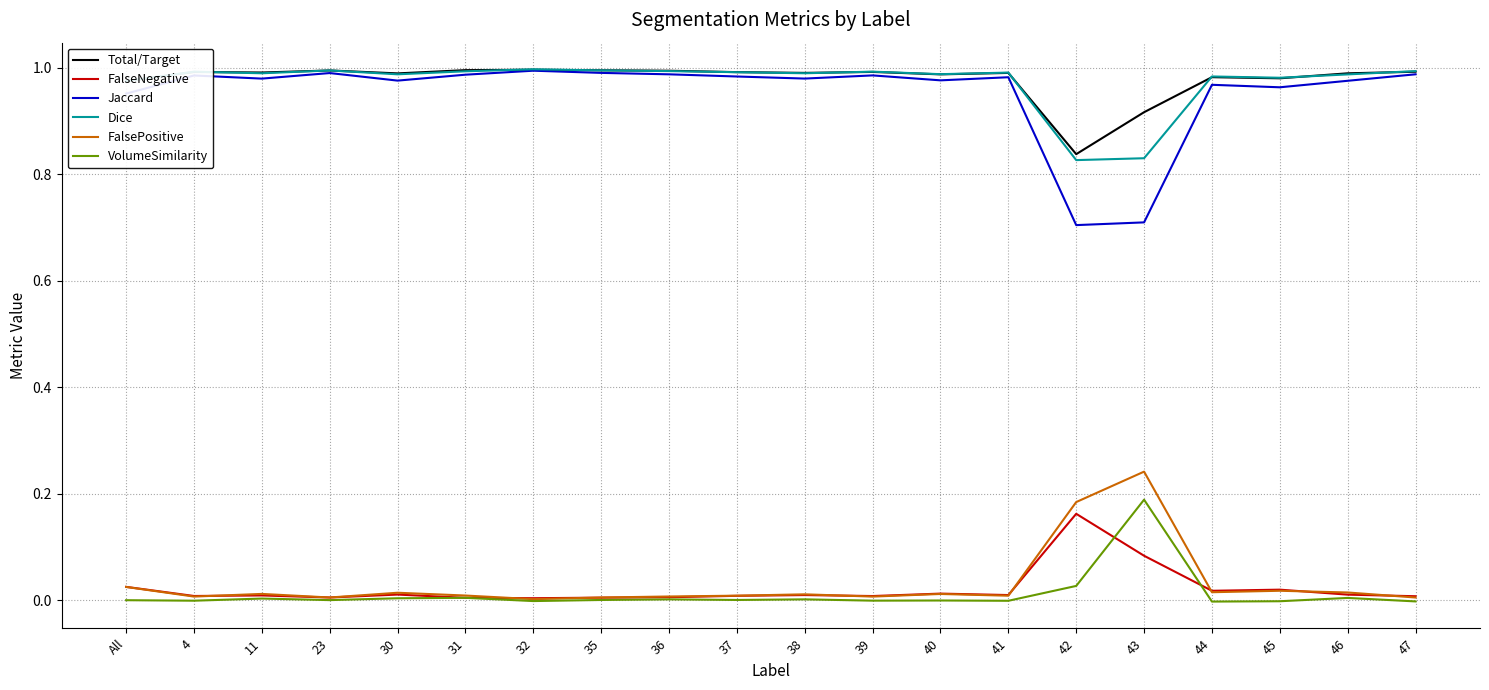

True or false: Jaccard and VolumeSimilarity intersect in this chart.

False